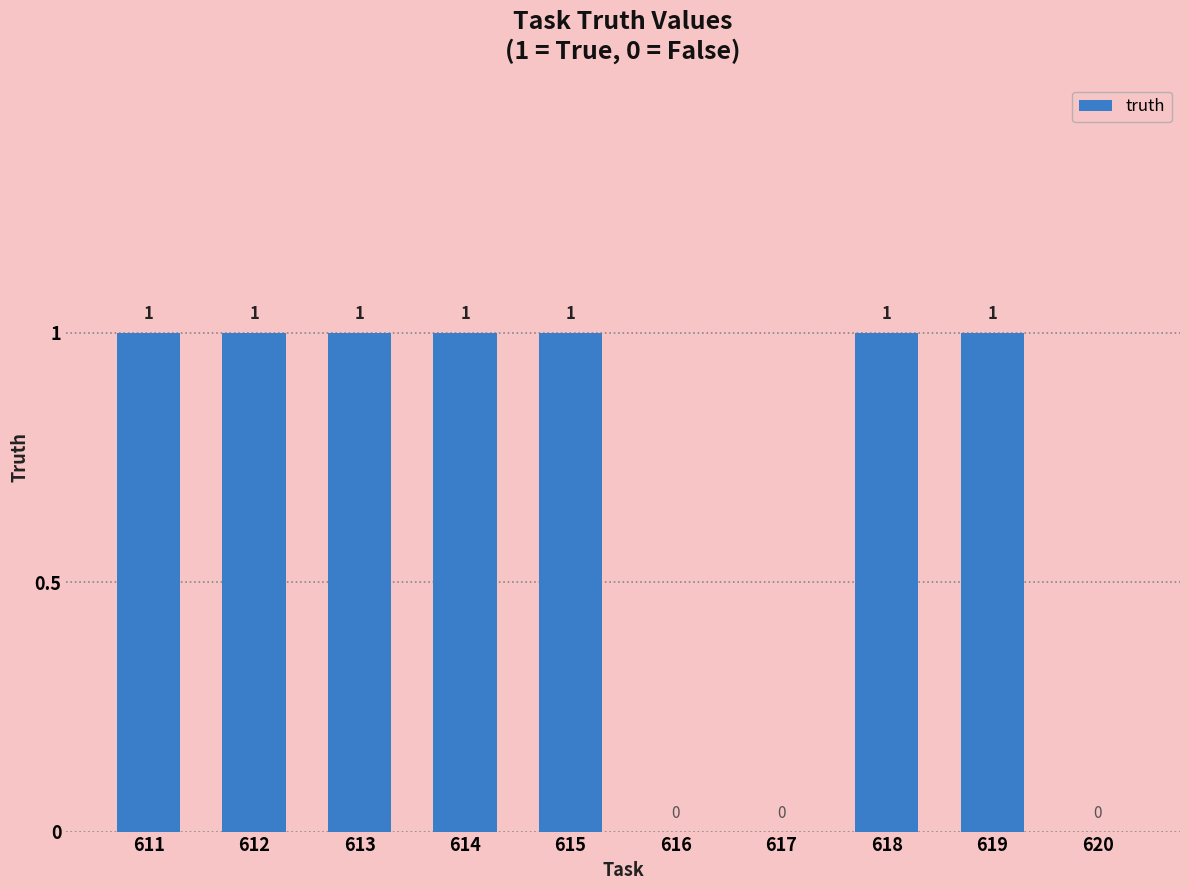

What is the sum of all values?

7